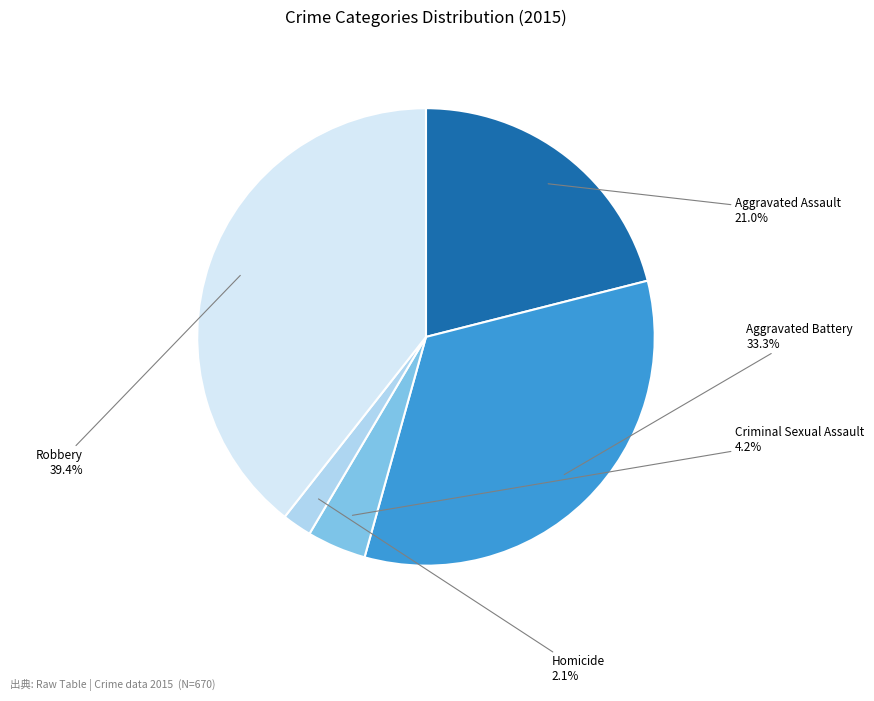

Is there a majority slice in this chart?

No